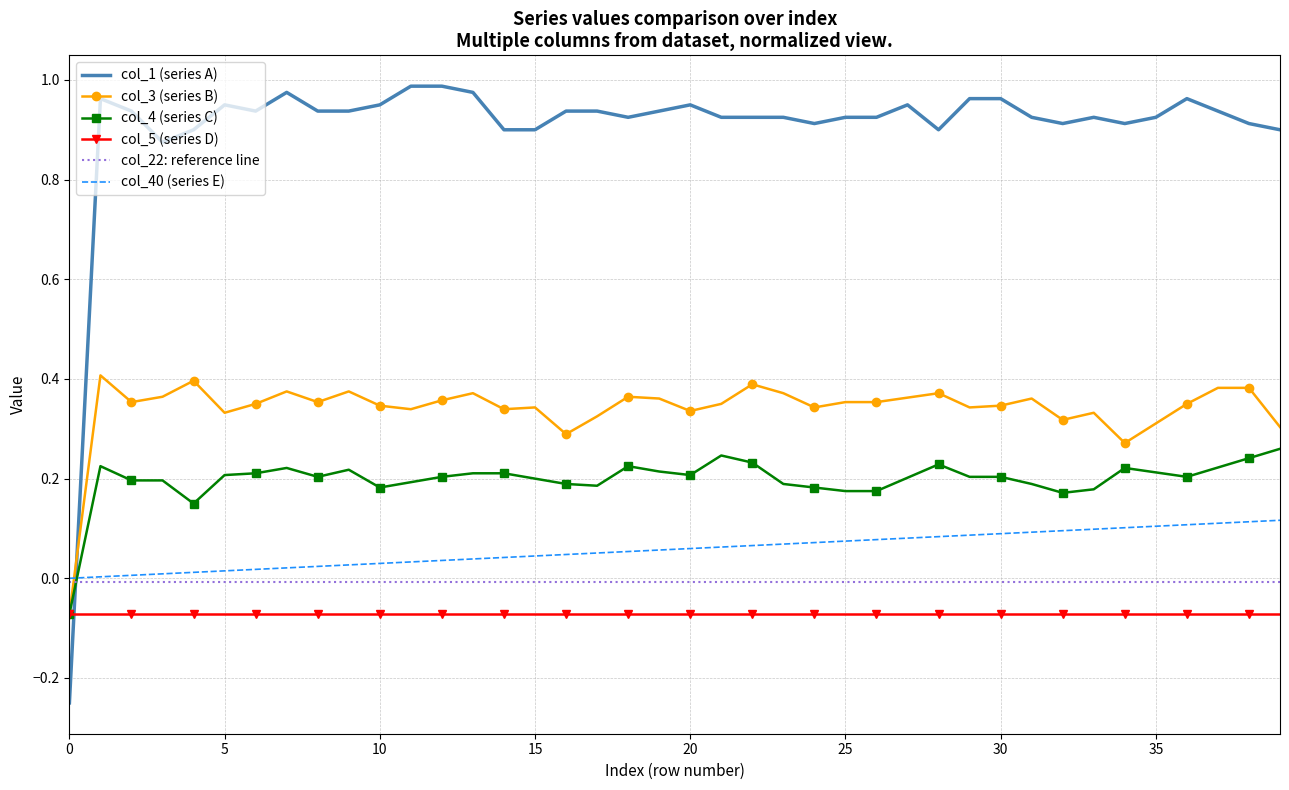

Which series has the widest spread of values?

col_1 (series A)